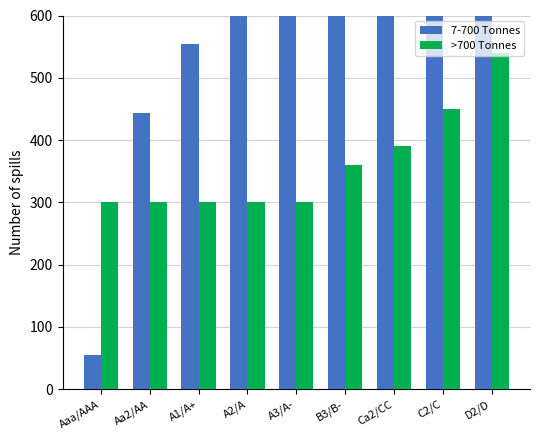

What are all the series names shown in the legend?

7-700 Tonnes, >700 Tonnes